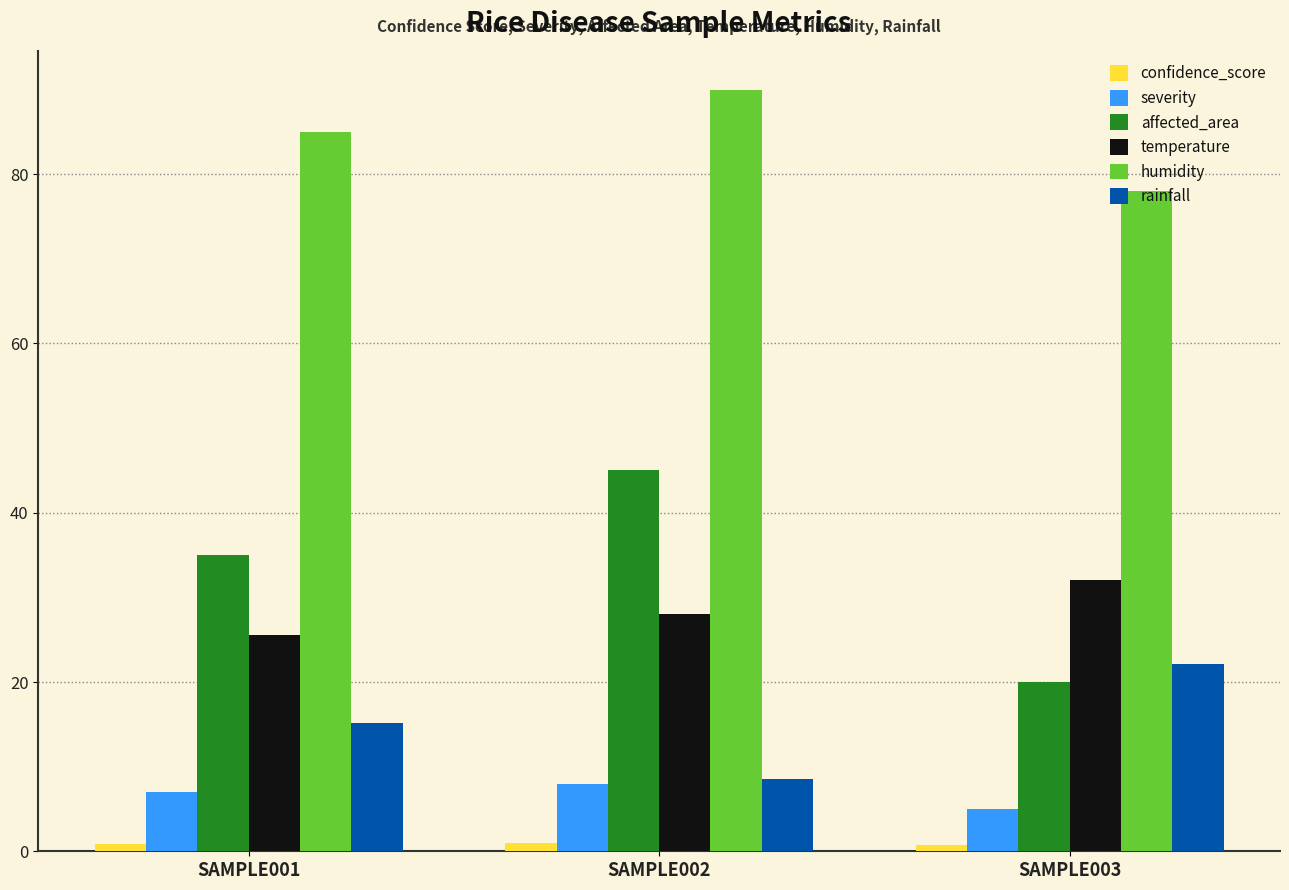

What is the value of the affected_area bar at the 1st from the left?

35.0